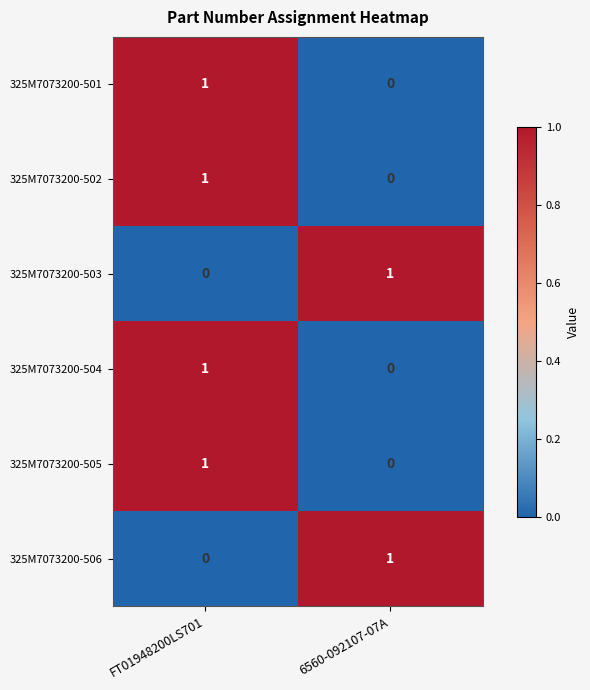

At which category is the sum across all series the highest?

FT01948200LS701